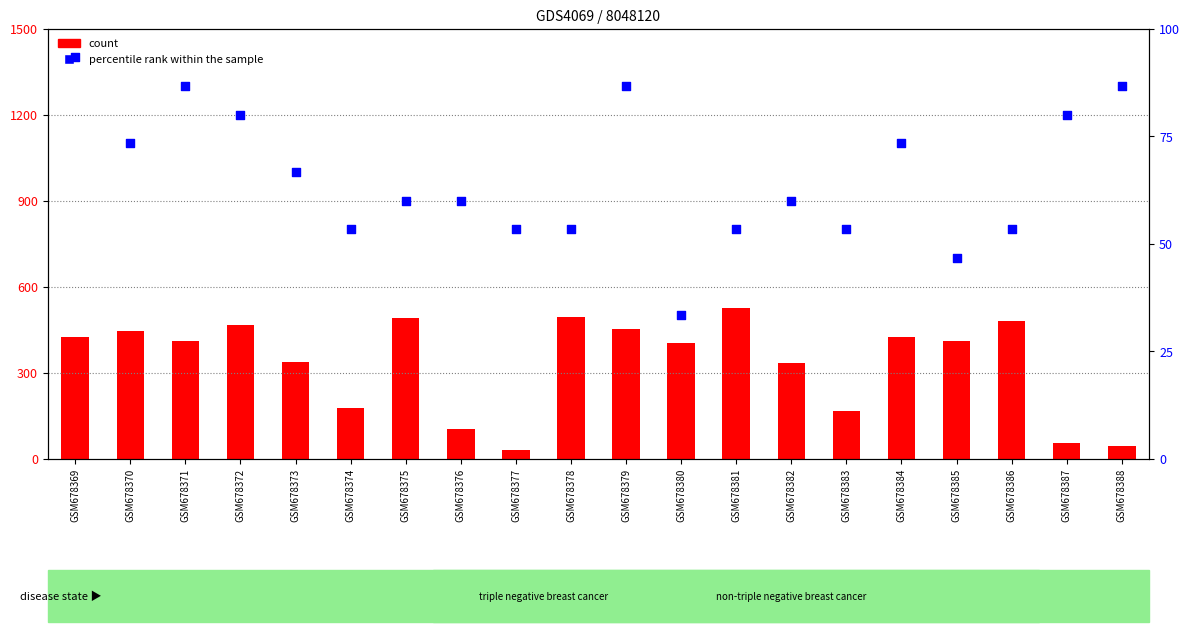

Is the value of count (a) at GSM678380 greater than the value of percentile rank (r) at GSM678380?

Yes